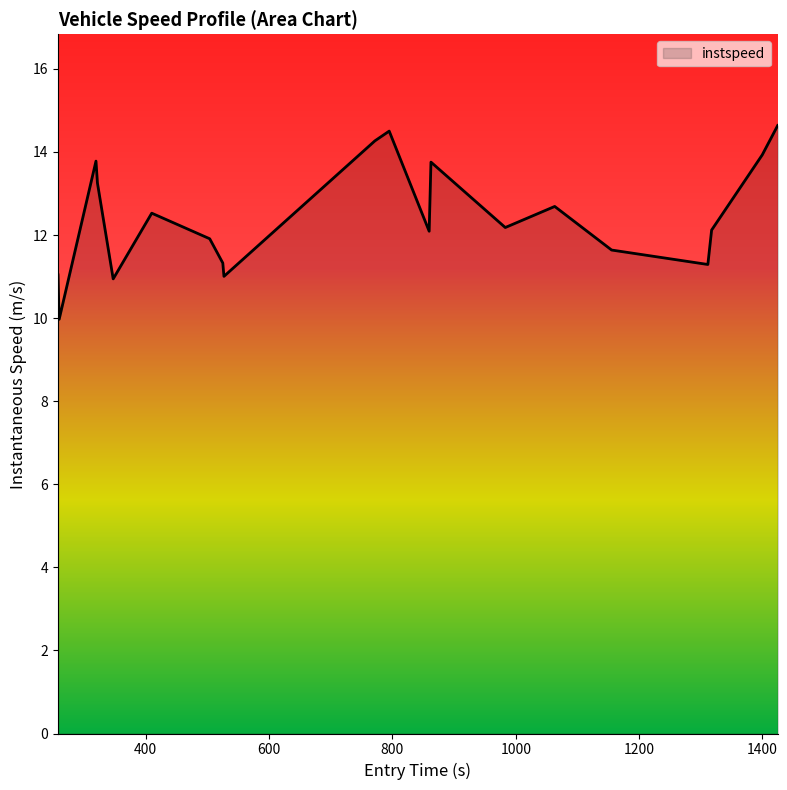

What is the minimum value shown in the chart?

10.0